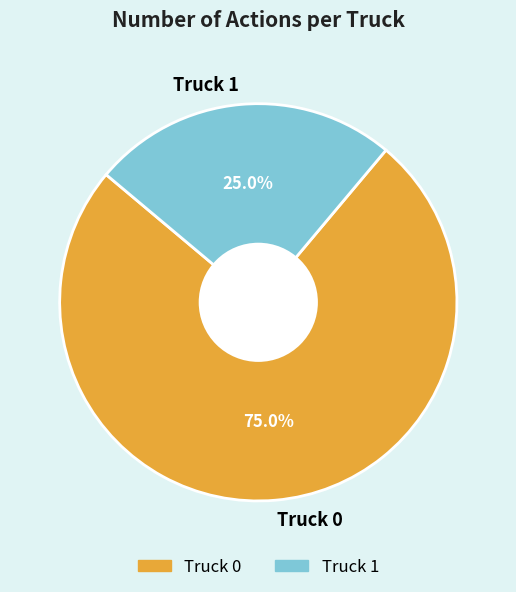

Which slice is the largest?

Truck 0